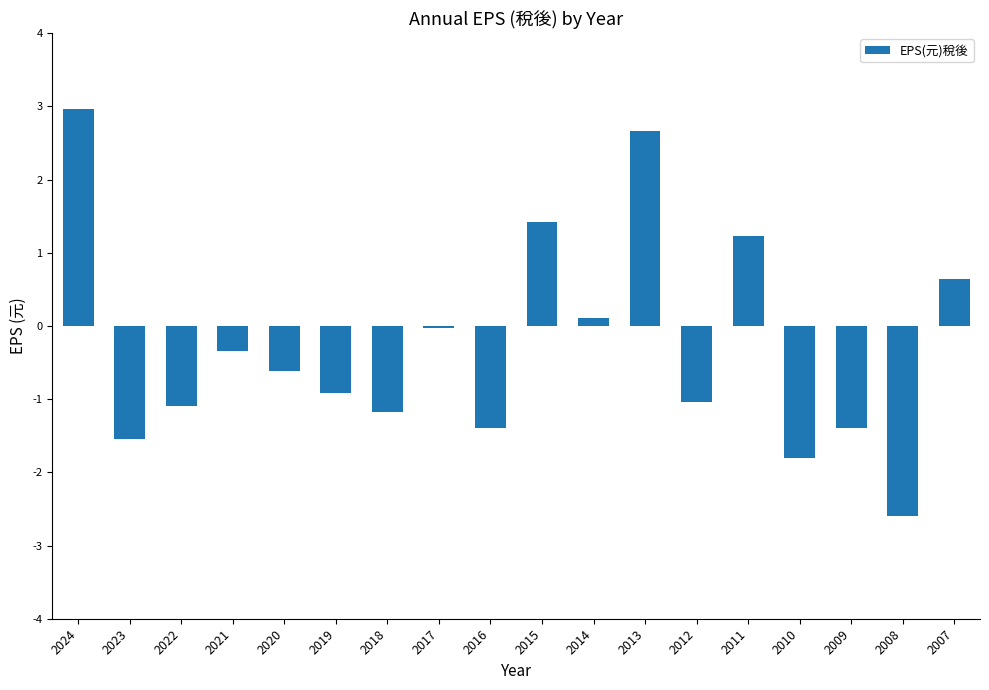

What is the difference between the values at 2021 and 2023?

1.2